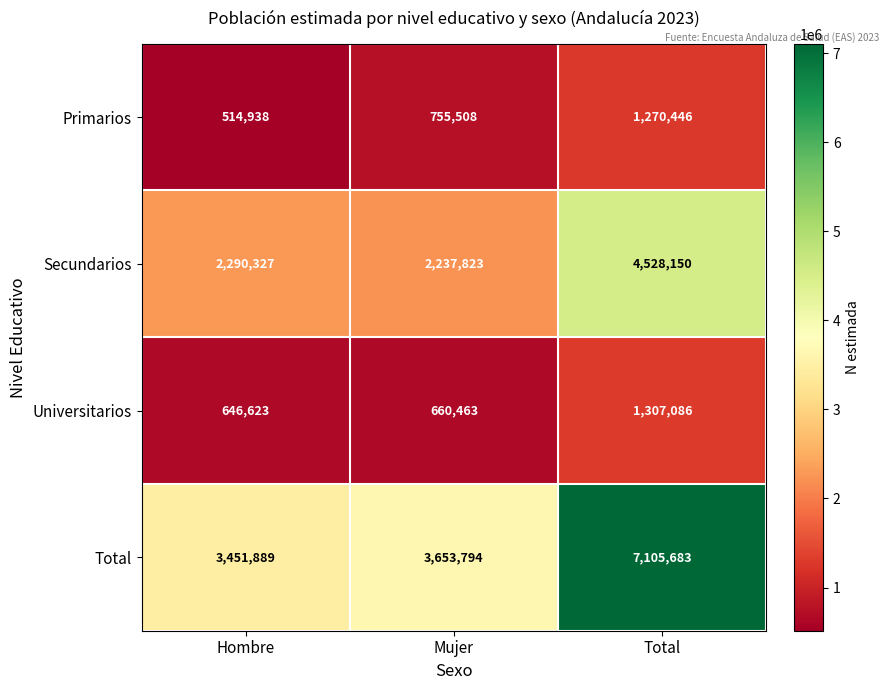

At Hombre, list the series in order from smallest to largest.

Primarios, Universitarios, Secundarios, Total